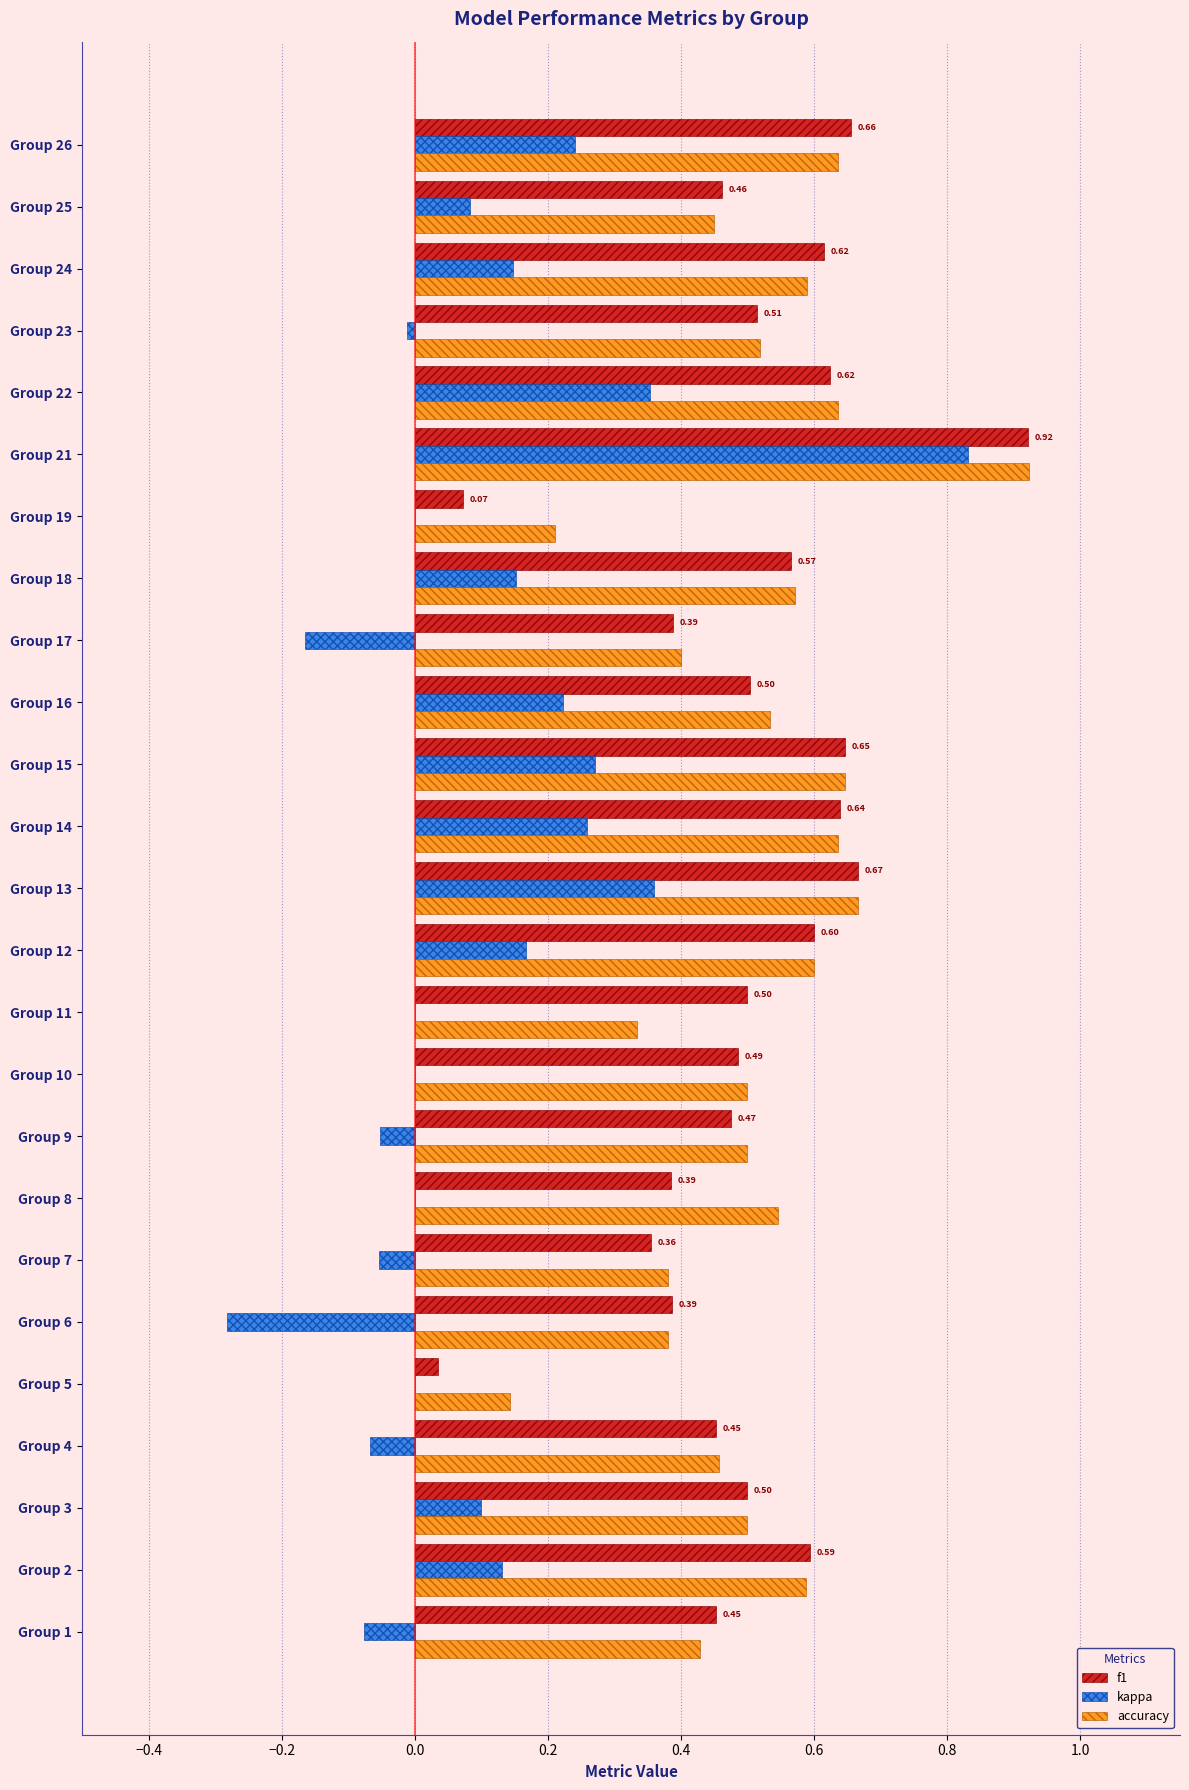

Which series changed the most between Group 10 and Group 13?

kappa